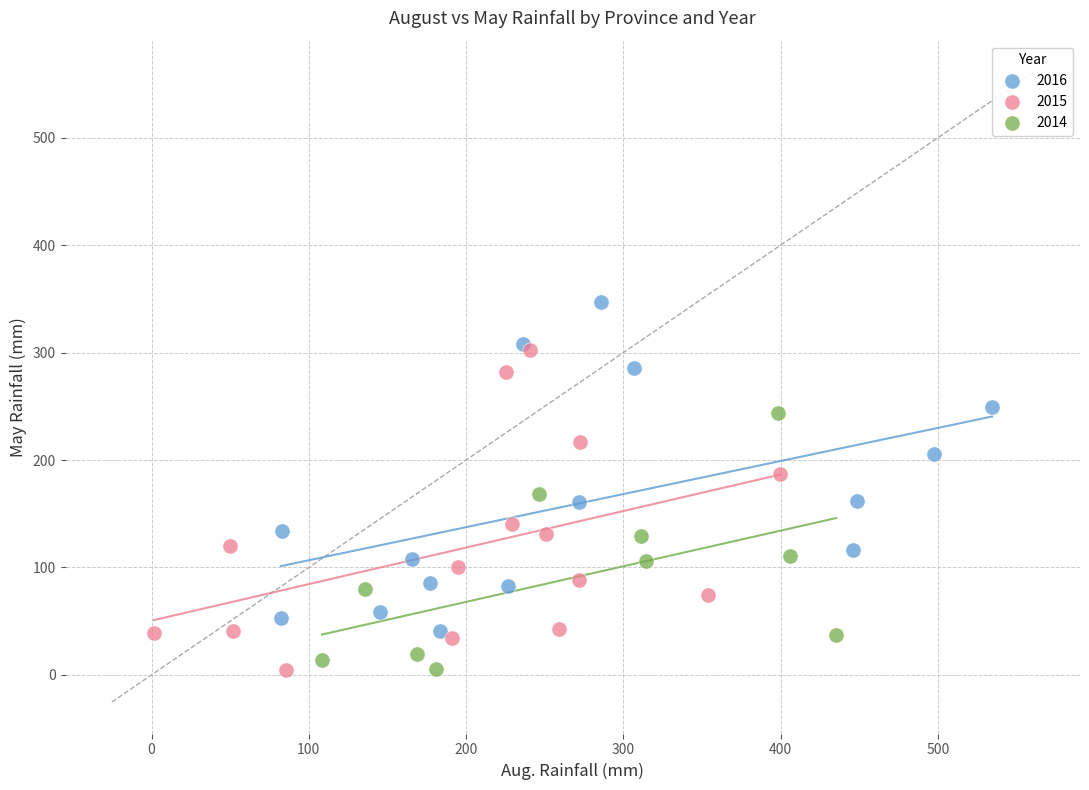

Which series contains the highest Y value?

2016